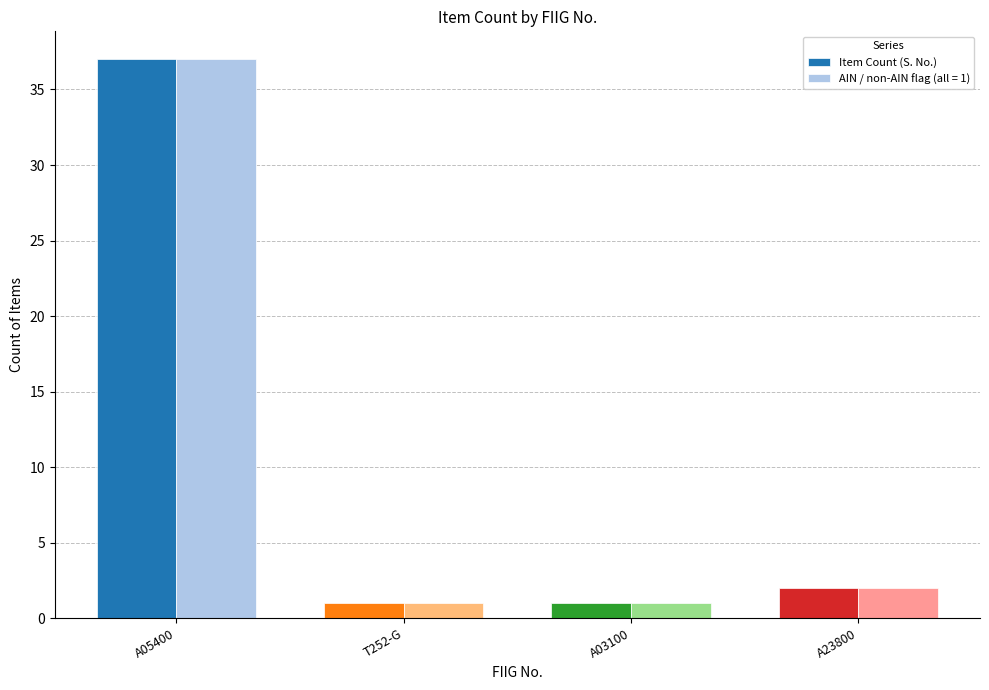

True or false: AIN / non-AIN flag (all = 1) has a value of 1 at A03100.

True